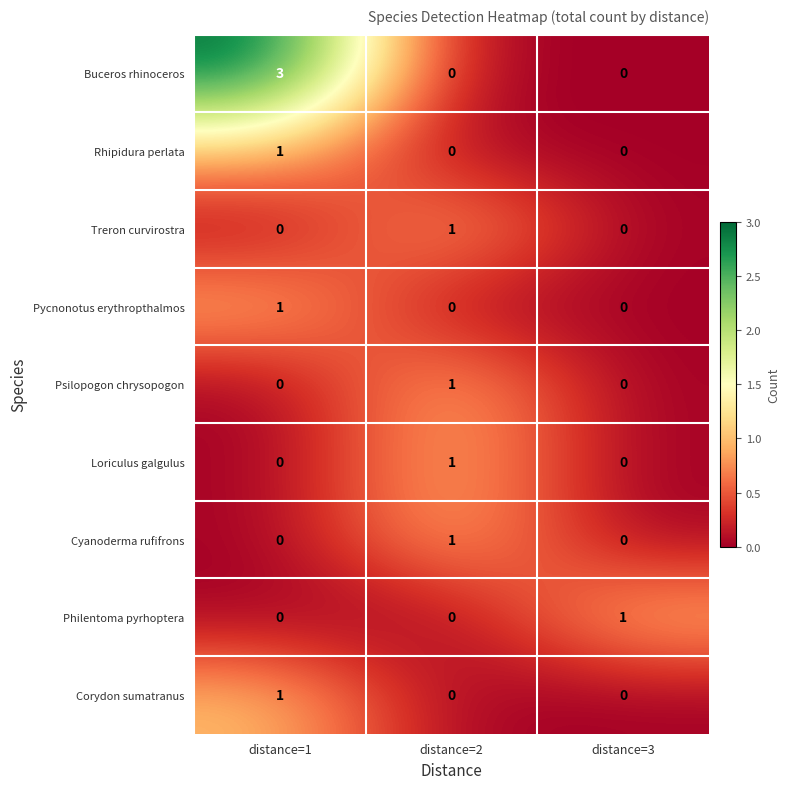

What is the total value across all series at distance=2?

4